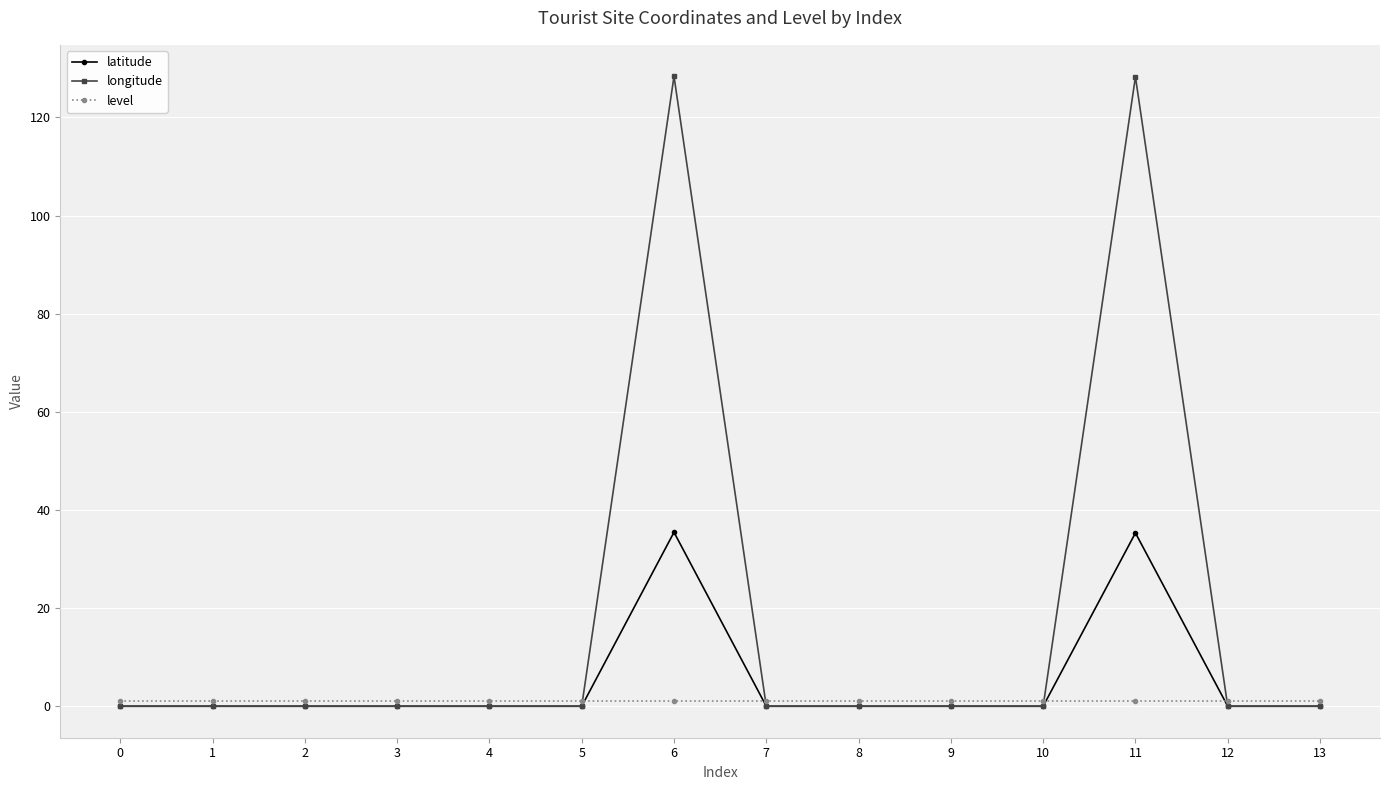

Which series has the largest range (max minus min)?

longitude